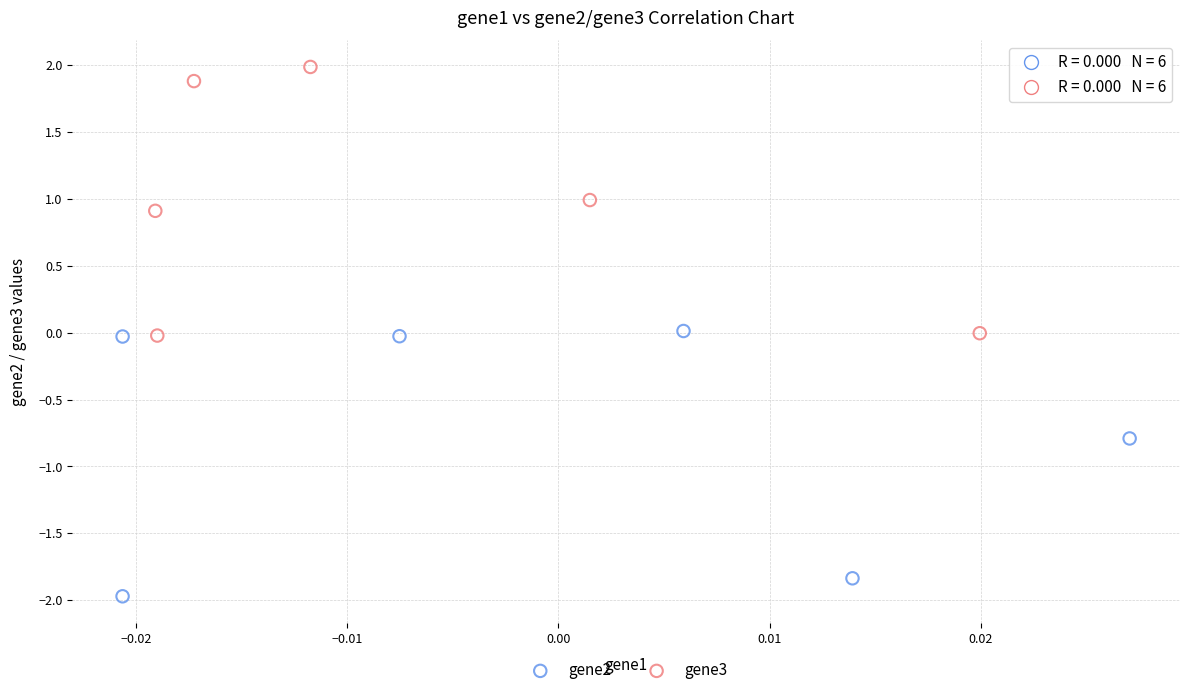

Which series reaches the maximum Y coordinate?

gene3